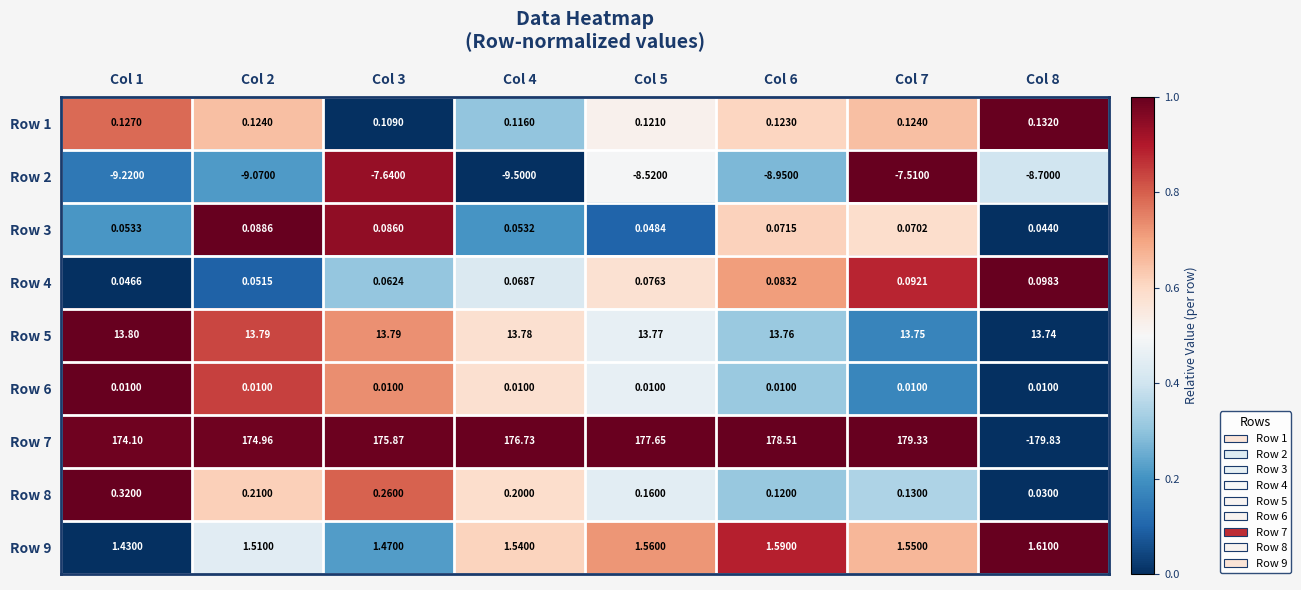

Between Col 1 and Col 6, which series saw the biggest shift?

Row 7